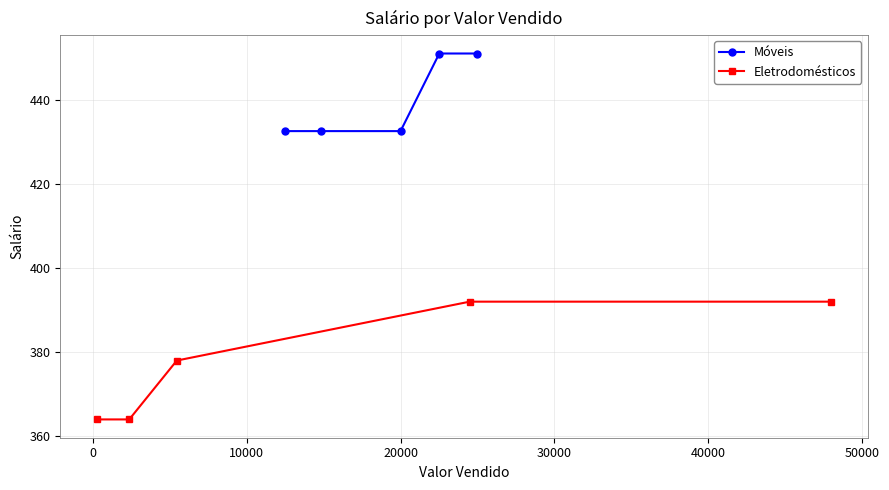

Which series has the largest total across all categories?

Móveis